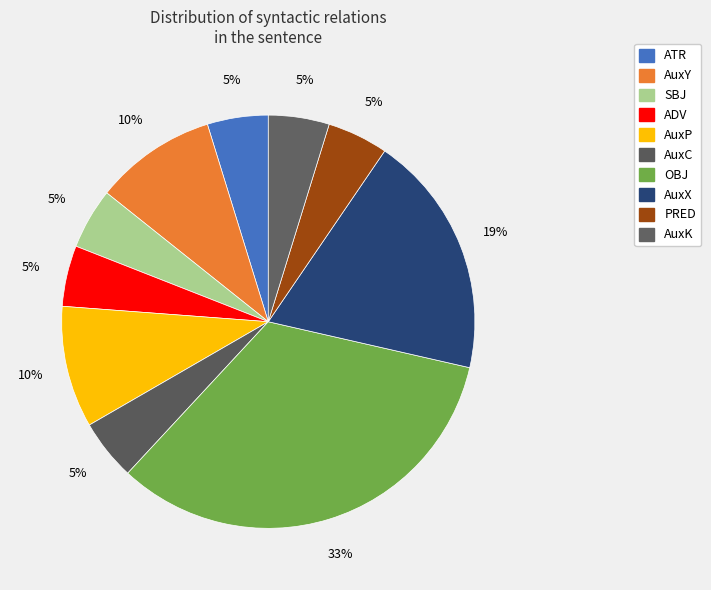

Which category has the smallest portion of the pie?

ATR